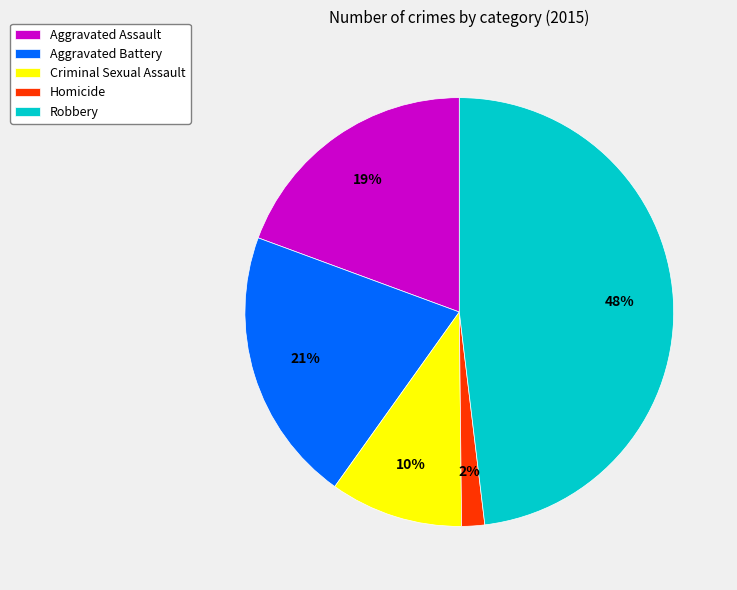

True or false: Aggravated Assault accounts for 19% of the total.

True